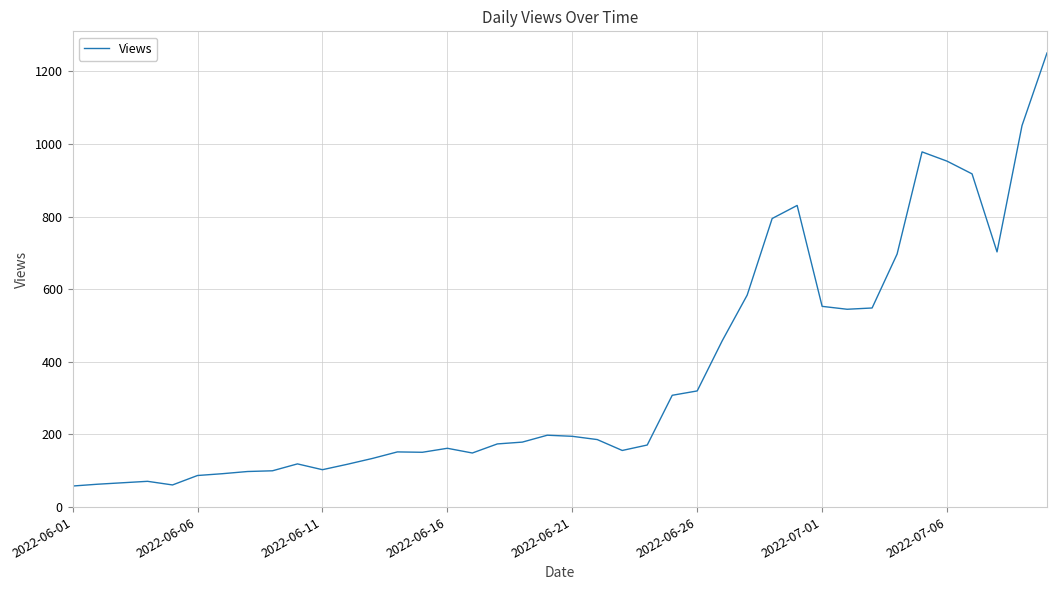

What is the difference between the maximum and minimum values?

1193.0